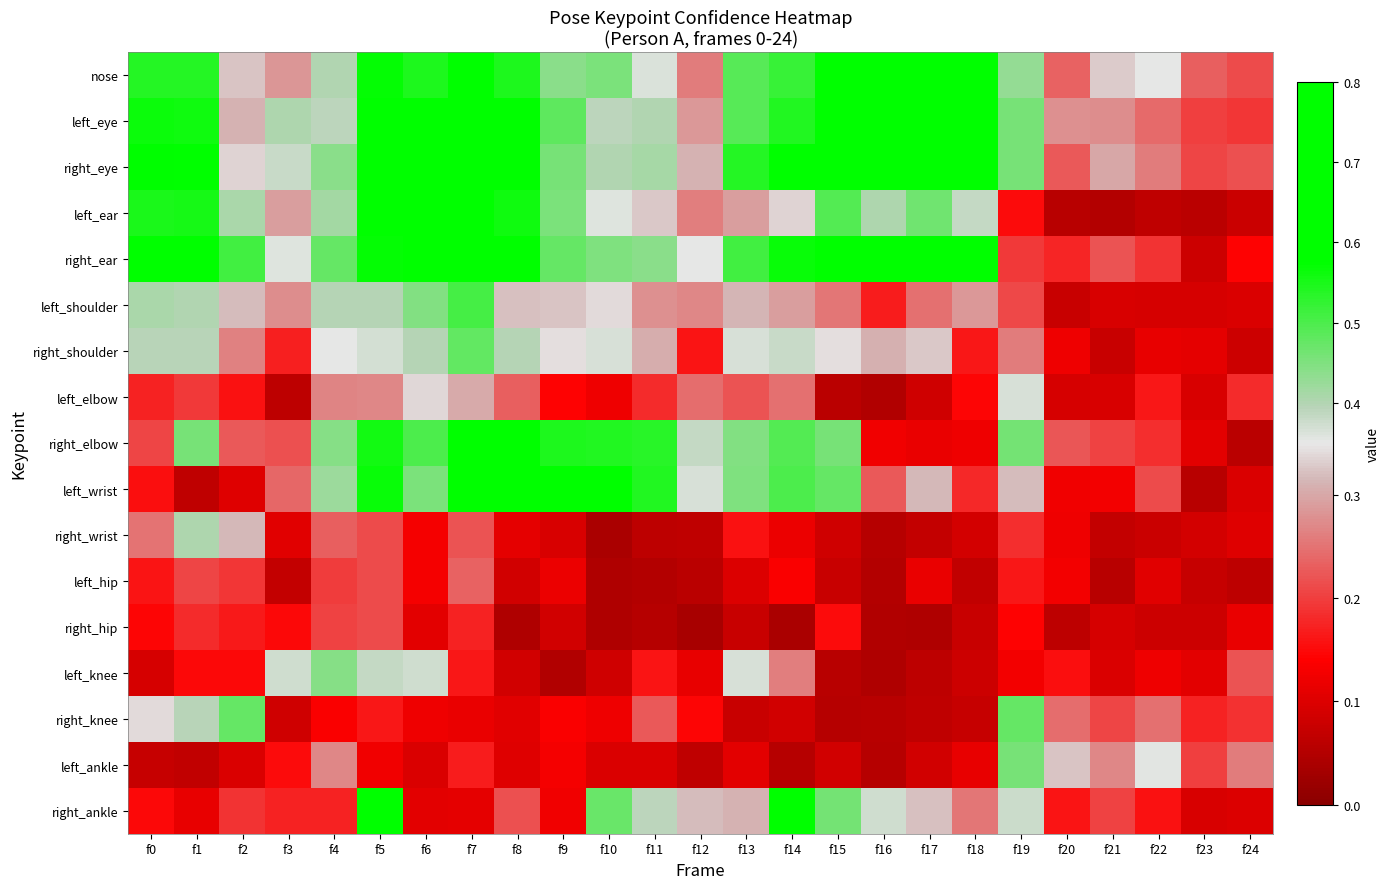

Reading left to right, what are all the values shown in this chart?

nose: f0=0.5	f1=0.5	f2=0.3	f3=0.3	f4=0.4	f5=0.6	f6=0.5	f7=0.6	f8=0.5	f9=0.4	f10=0.5	f11=0.4	f12=0.3	f13=0.5	f14=0.5	f15=0.7	f16=0.7	f17=0.6	f18=0.6	f19=0.4	f20=0.2	f21=0.3	f22=0.4	f23=0.2	f24=0.2
left_eye: f0=0.6	f1=0.6	f2=0.3	f3=0.4	f4=0.4	f5=0.6	f6=0.6	f7=0.6	f8=0.6	f9=0.5	f10=0.4	f11=0.4	f12=0.3	f13=0.5	f14=0.5	f15=0.7	f16=0.7	f17=0.7	f18=0.7	f19=0.5	f20=0.3	f21=0.3	f22=0.2	f23=0.2	f24=0.2
right_eye: f0=0.6	f1=0.6	f2=0.3	f3=0.4	f4=0.4	f5=0.7	f6=0.6	f7=0.6	f8=0.6	f9=0.5	f10=0.4	f11=0.4	f12=0.3	f13=0.5	f14=0.6	f15=0.7	f16=0.7	f17=0.7	f18=0.7	f19=0.5	f20=0.2	f21=0.3	f22=0.3	f23=0.2	f24=0.2
left_ear: f0=0.5	f1=0.6	f2=0.4	f3=0.3	f4=0.4	f5=0.6	f6=0.6	f7=0.6	f8=0.6	f9=0.5	f10=0.4	f11=0.3	f12=0.3	f13=0.3	f14=0.3	f15=0.5	f16=0.4	f17=0.5	f18=0.4	f19=0.2	f20=0.1	f21=0.1	f22=0.1	f23=0.1	f24=0.1
right_ear: f0=0.6	f1=0.6	f2=0.5	f3=0.4	f4=0.5	f5=0.6	f6=0.6	f7=0.6	f8=0.6	f9=0.5	f10=0.5	f11=0.4	f12=0.4	f13=0.5	f14=0.6	f15=0.6	f16=0.6	f17=0.6	f18=0.6	f19=0.2	f20=0.2	f21=0.2	f22=0.2	f23=0.1	f24=0.1
left_shoulder: f0=0.4	f1=0.4	f2=0.3	f3=0.3	f4=0.4	f5=0.4	f6=0.4	f7=0.5	f8=0.3	f9=0.3	f10=0.3	f11=0.3	f12=0.3	f13=0.3	f14=0.3	f15=0.3	f16=0.2	f17=0.2	f18=0.3	f19=0.2	f20=0.1	f21=0.1	f22=0.1	f23=0.1	f24=0.1
right_shoulder: f0=0.4	f1=0.4	f2=0.3	f3=0.2	f4=0.4	f5=0.4	f6=0.4	f7=0.5	f8=0.4	f9=0.3	f10=0.4	f11=0.3	f12=0.2	f13=0.4	f14=0.4	f15=0.3	f16=0.3	f17=0.3	f18=0.2	f19=0.3	f20=0.1	f21=0.1	f22=0.1	f23=0.1	f24=0.1
left_elbow: f0=0.2	f1=0.2	f2=0.2	f3=0.1	f4=0.3	f5=0.3	f6=0.3	f7=0.3	f8=0.2	f9=0.1	f10=0.1	f11=0.2	f12=0.2	f13=0.2	f14=0.2	f15=0.1	f16=0.0	f17=0.1	f18=0.1	f19=0.4	f20=0.1	f21=0.1	f22=0.2	f23=0.1	f24=0.2
right_elbow: f0=0.2	f1=0.5	f2=0.2	f3=0.2	f4=0.4	f5=0.6	f6=0.5	f7=0.6	f8=0.6	f9=0.5	f10=0.5	f11=0.5	f12=0.4	f13=0.4	f14=0.5	f15=0.5	f16=0.1	f17=0.1	f18=0.1	f19=0.5	f20=0.2	f21=0.2	f22=0.2	f23=0.1	f24=0.1
left_wrist: f0=0.2	f1=0.1	f2=0.1	f3=0.2	f4=0.4	f5=0.6	f6=0.5	f7=0.6	f8=0.6	f9=0.6	f10=0.6	f11=0.5	f12=0.4	f13=0.5	f14=0.5	f15=0.5	f16=0.2	f17=0.3	f18=0.2	f19=0.3	f20=0.1	f21=0.1	f22=0.2	f23=0.1	f24=0.1
right_wrist: f0=0.3	f1=0.4	f2=0.3	f3=0.1	f4=0.2	f5=0.2	f6=0.1	f7=0.2	f8=0.1	f9=0.1	f10=0.0	f11=0.1	f12=0.1	f13=0.2	f14=0.1	f15=0.1	f16=0.1	f17=0.1	f18=0.1	f19=0.2	f20=0.1	f21=0.1	f22=0.1	f23=0.1	f24=0.1
left_hip: f0=0.2	f1=0.2	f2=0.2	f3=0.1	f4=0.2	f5=0.2	f6=0.1	f7=0.2	f8=0.1	f9=0.1	f10=0.0	f11=0.0	f12=0.1	f13=0.1	f14=0.1	f15=0.1	f16=0.0	f17=0.1	f18=0.1	f19=0.2	f20=0.1	f21=0.1	f22=0.1	f23=0.1	f24=0.1
right_hip: f0=0.1	f1=0.2	f2=0.2	f3=0.1	f4=0.2	f5=0.2	f6=0.1	f7=0.2	f8=0.0	f9=0.1	f10=0.0	f11=0.1	f12=0.0	f13=0.1	f14=0.0	f15=0.2	f16=0.0	f17=0.0	f18=0.1	f19=0.1	f20=0.1	f21=0.1	f22=0.1	f23=0.1	f24=0.1
left_knee: f0=0.1	f1=0.1	f2=0.1	f3=0.4	f4=0.4	f5=0.4	f6=0.4	f7=0.2	f8=0.1	f9=0.0	f10=0.1	f11=0.2	f12=0.1	f13=0.4	f14=0.3	f15=0.1	f16=0.0	f17=0.1	f18=0.1	f19=0.1	f20=0.2	f21=0.1	f22=0.1	f23=0.1	f24=0.2
right_knee: f0=0.3	f1=0.4	f2=0.5	f3=0.1	f4=0.1	f5=0.2	f6=0.1	f7=0.1	f8=0.1	f9=0.1	f10=0.1	f11=0.2	f12=0.1	f13=0.1	f14=0.1	f15=0.1	f16=0.1	f17=0.1	f18=0.1	f19=0.5	f20=0.2	f21=0.2	f22=0.2	f23=0.2	f24=0.2
left_ankle: f0=0.1	f1=0.1	f2=0.1	f3=0.2	f4=0.3	f5=0.1	f6=0.1	f7=0.2	f8=0.1	f9=0.1	f10=0.1	f11=0.1	f12=0.1	f13=0.1	f14=0.1	f15=0.1	f16=0.1	f17=0.1	f18=0.1	f19=0.5	f20=0.3	f21=0.3	f22=0.4	f23=0.2	f24=0.3
right_ankle: f0=0.1	f1=0.1	f2=0.2	f3=0.2	f4=0.2	f5=0.8	f6=0.1	f7=0.1	f8=0.2	f9=0.1	f10=0.5	f11=0.4	f12=0.3	f13=0.3	f14=0.6	f15=0.5	f16=0.4	f17=0.3	f18=0.3	f19=0.4	f20=0.2	f21=0.2	f22=0.2	f23=0.1	f24=0.1